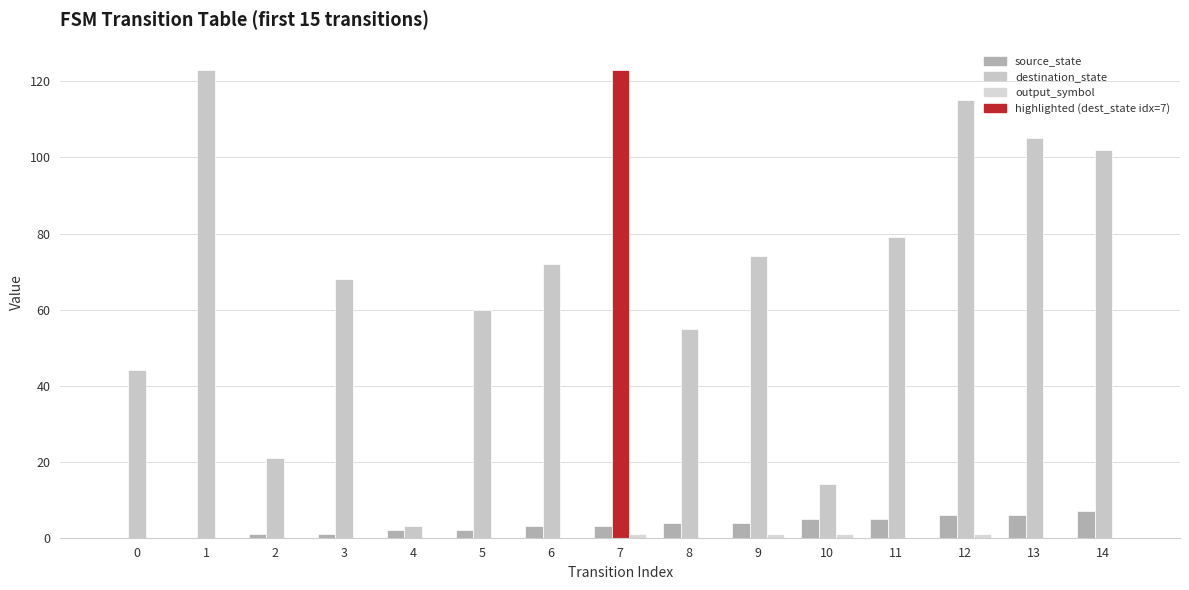

Reading right to left, transcribe all the data shown in this chart.

source_state: 7	6	6	5	5	4	4	3	3	2	2	1	1	0	0
destination_state: 102	105	115	79	14	74	55	123	72	60	3	68	21	123	44
output_symbol: 0	0	1	0	1	1	0	1	0	0	0	0	0	0	0